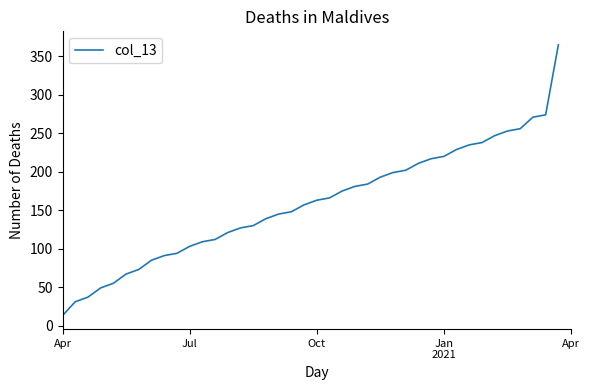

What is the maximum value shown in the chart?

365